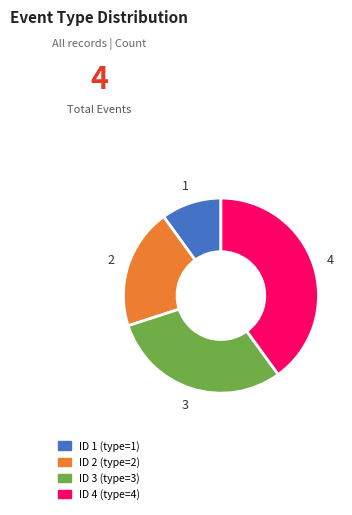

Is there any slice that represents more than half of the pie?

No